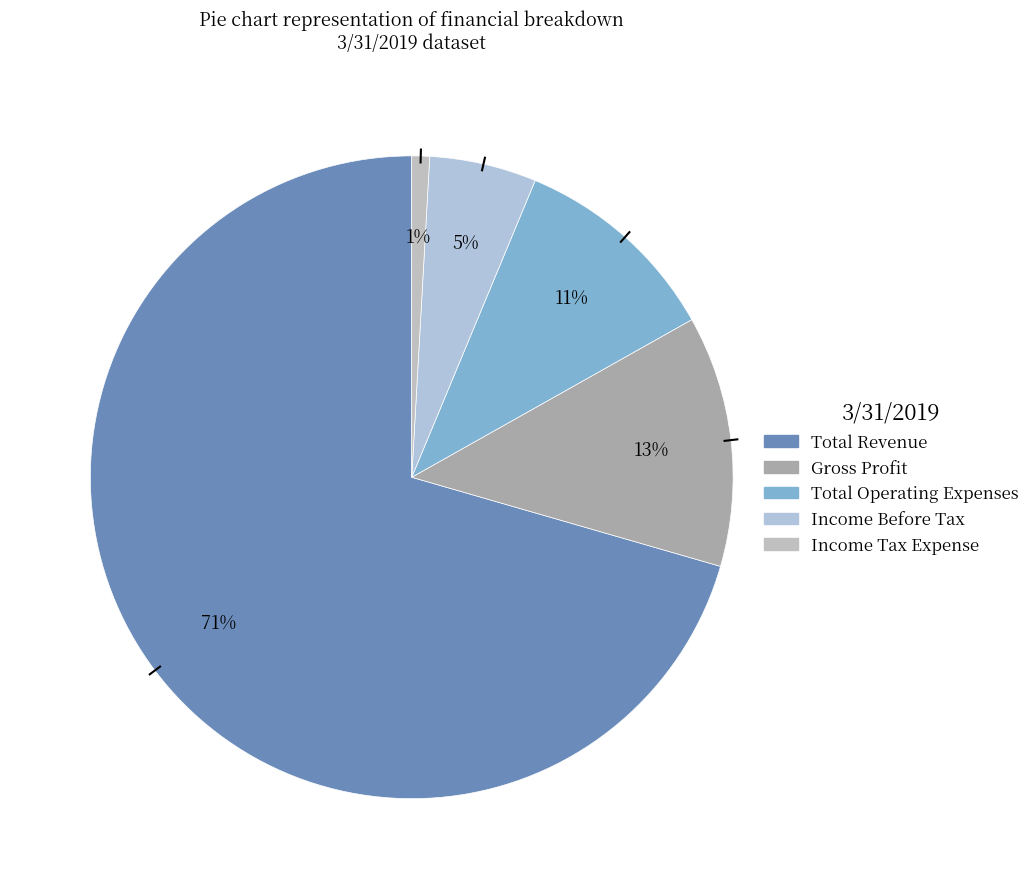

Which has a higher value, Income Before Tax or Income Tax Expense?

Income Before Tax